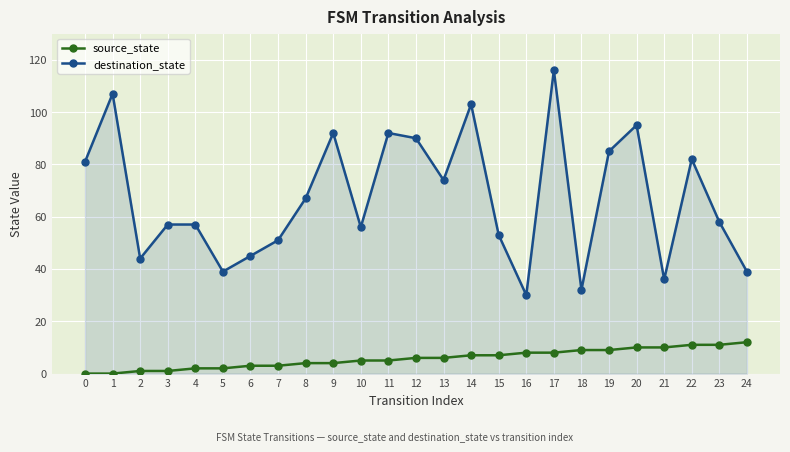

Where is the first local minimum for destination_state?

2